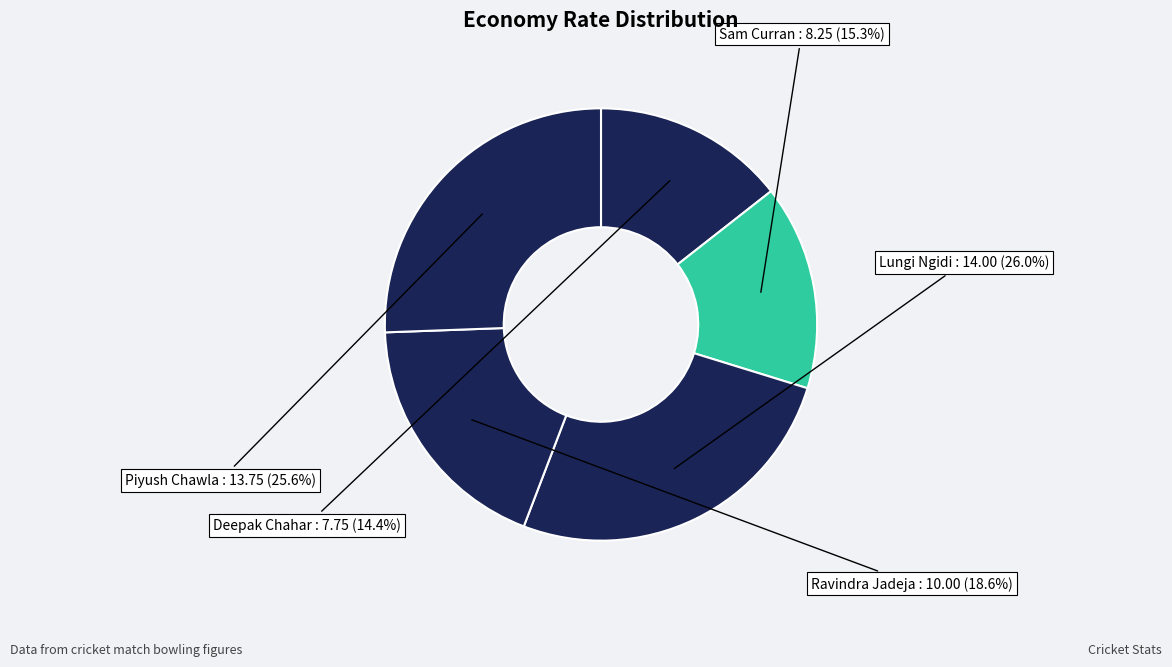

Is Lungi Ngidi the majority of the pie?

No